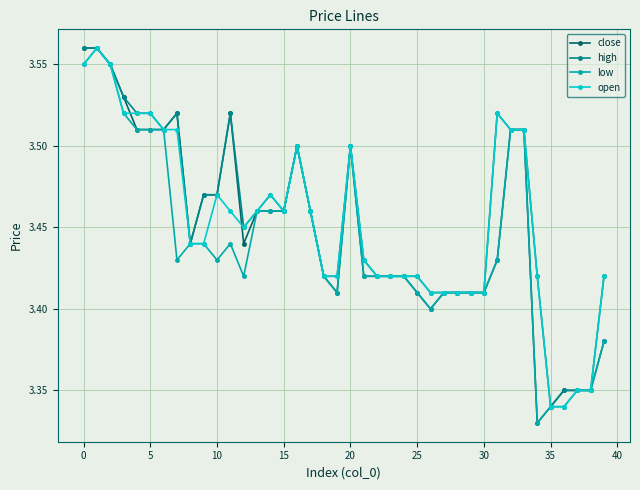

What are all the series names shown in the legend?

close, high, low, open